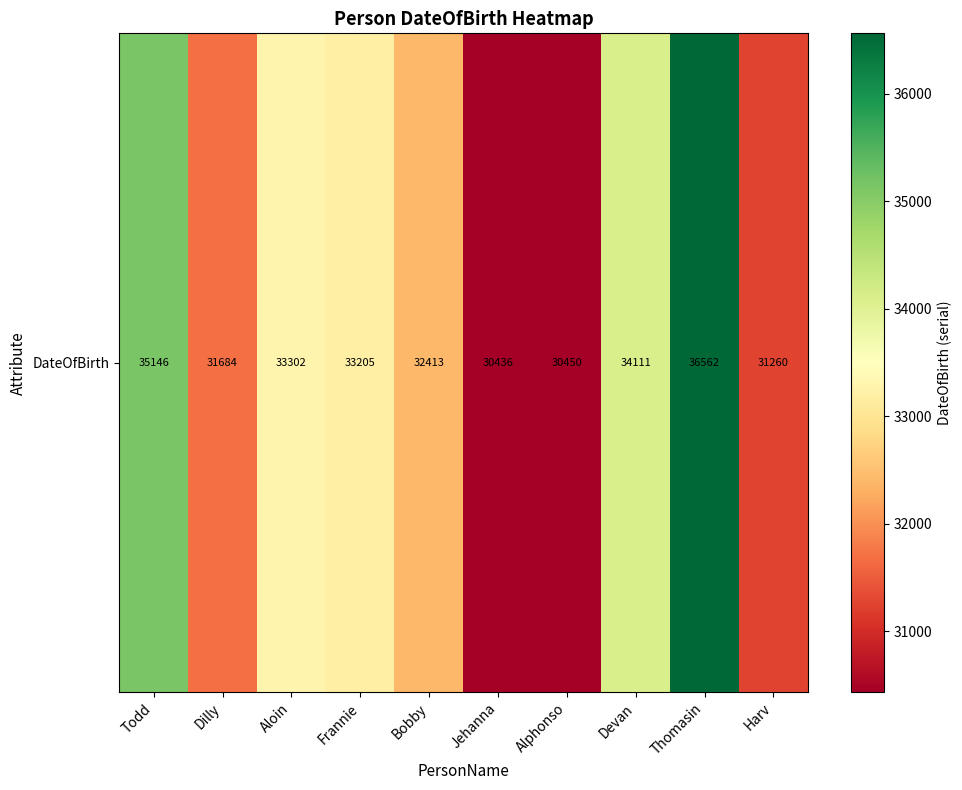

Which has a higher value, Aloin or Alphonso?

Aloin